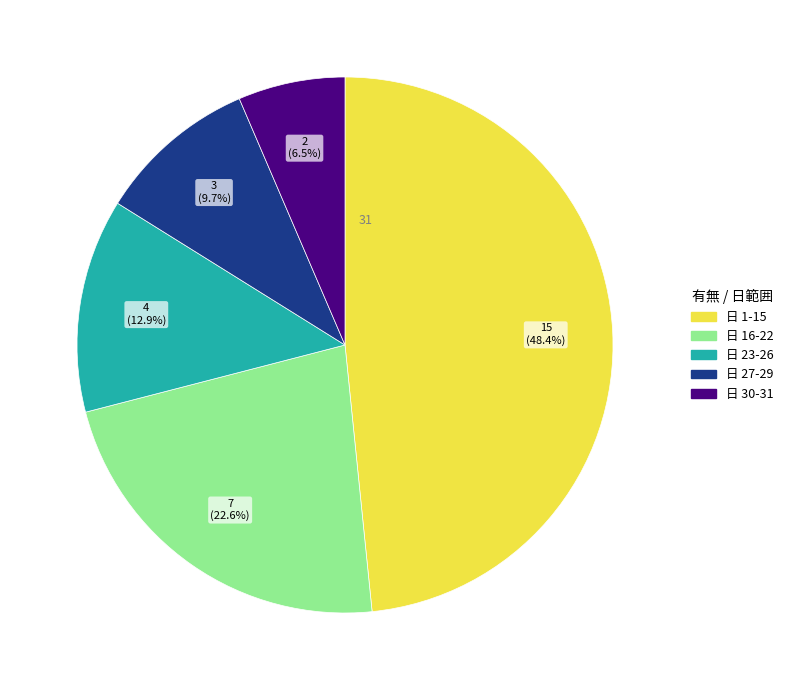

Is there any slice that represents more than half of the pie?

No